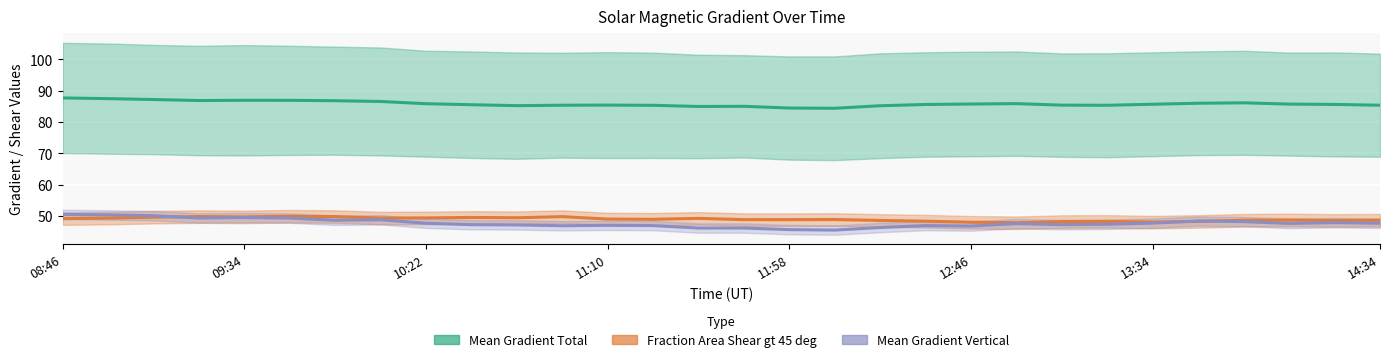

At which category does the chart reach its peak across all series?

08:46